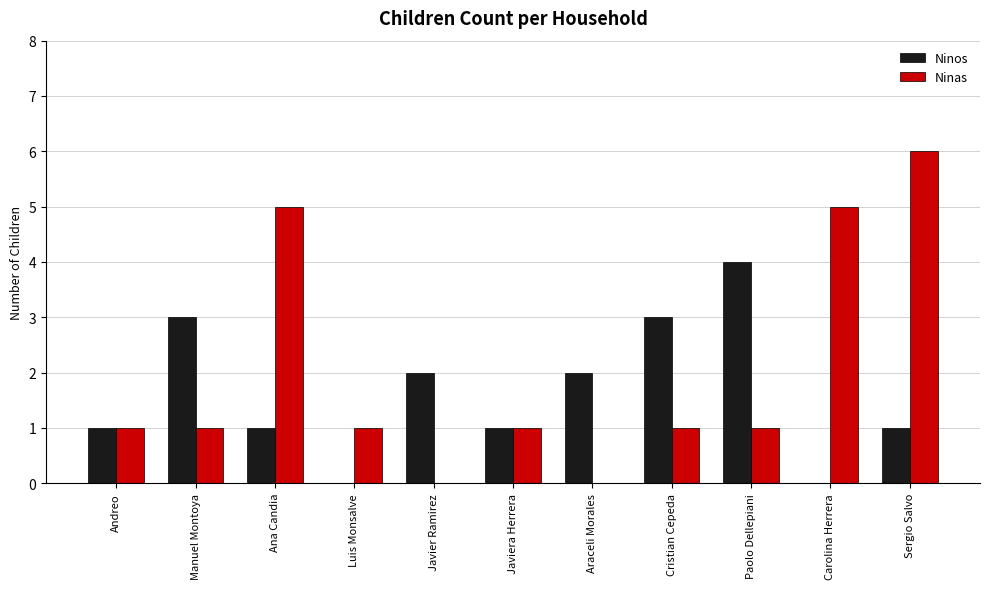

How many distinct data groups are displayed?

2